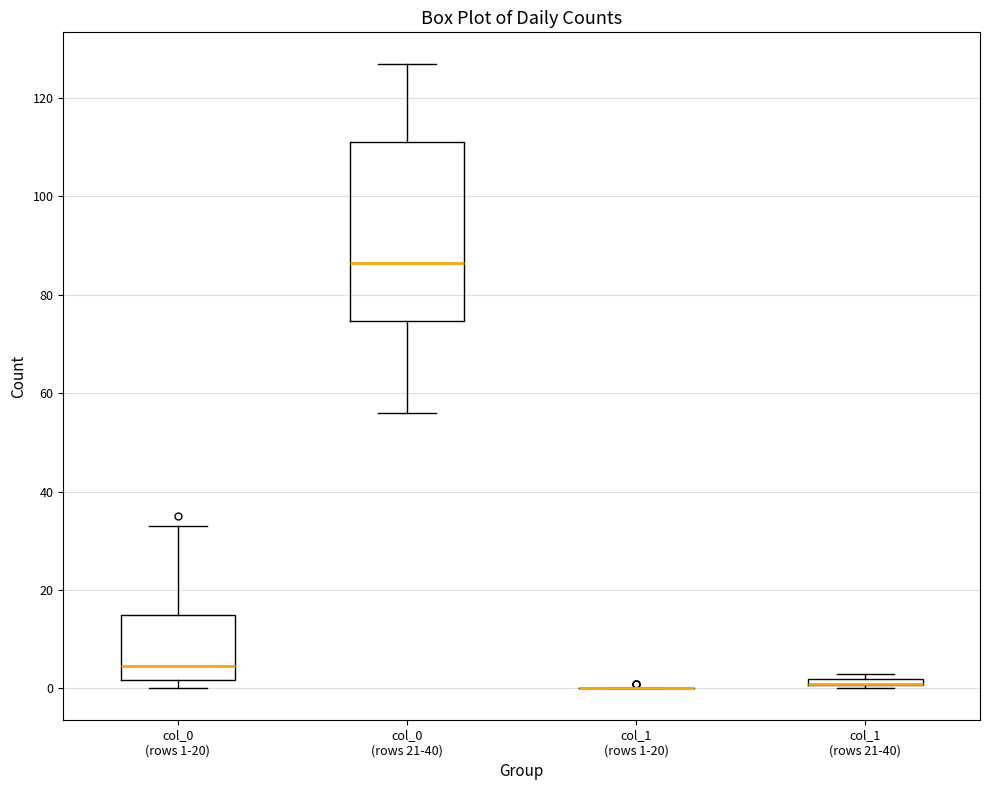

Which box is the tallest, from its lower edge to its upper edge?

col_0 (rows 21-40)